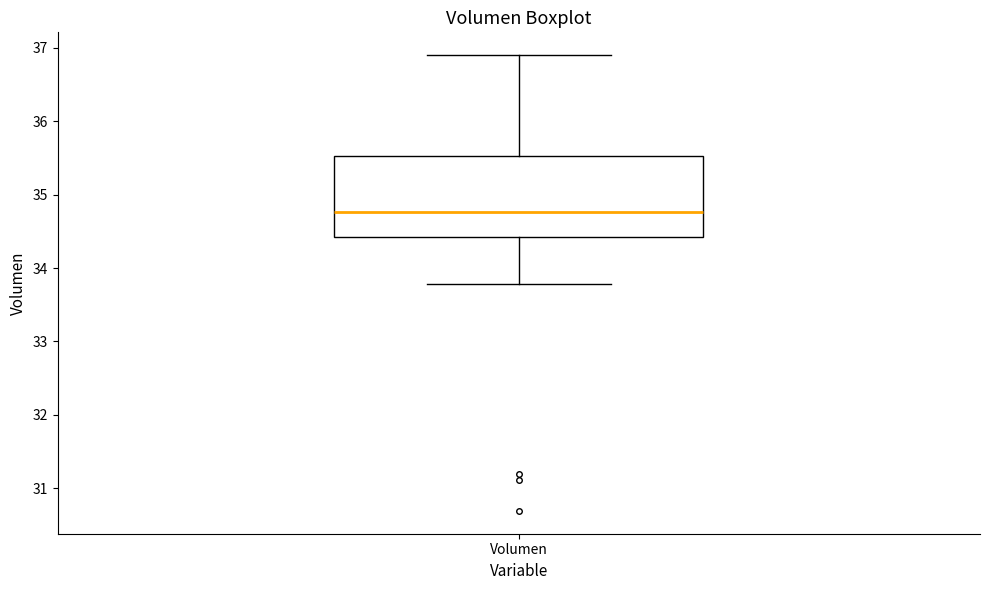

Transcribe this box plot: give where the median line is, the range the box spans, and where the two whiskers end, as read against the y-axis. The values are not printed on the chart, so give them approximately, as read against the axis.

median 34.8, box 34.4 to 35.5, whiskers 33.8 to 36.9